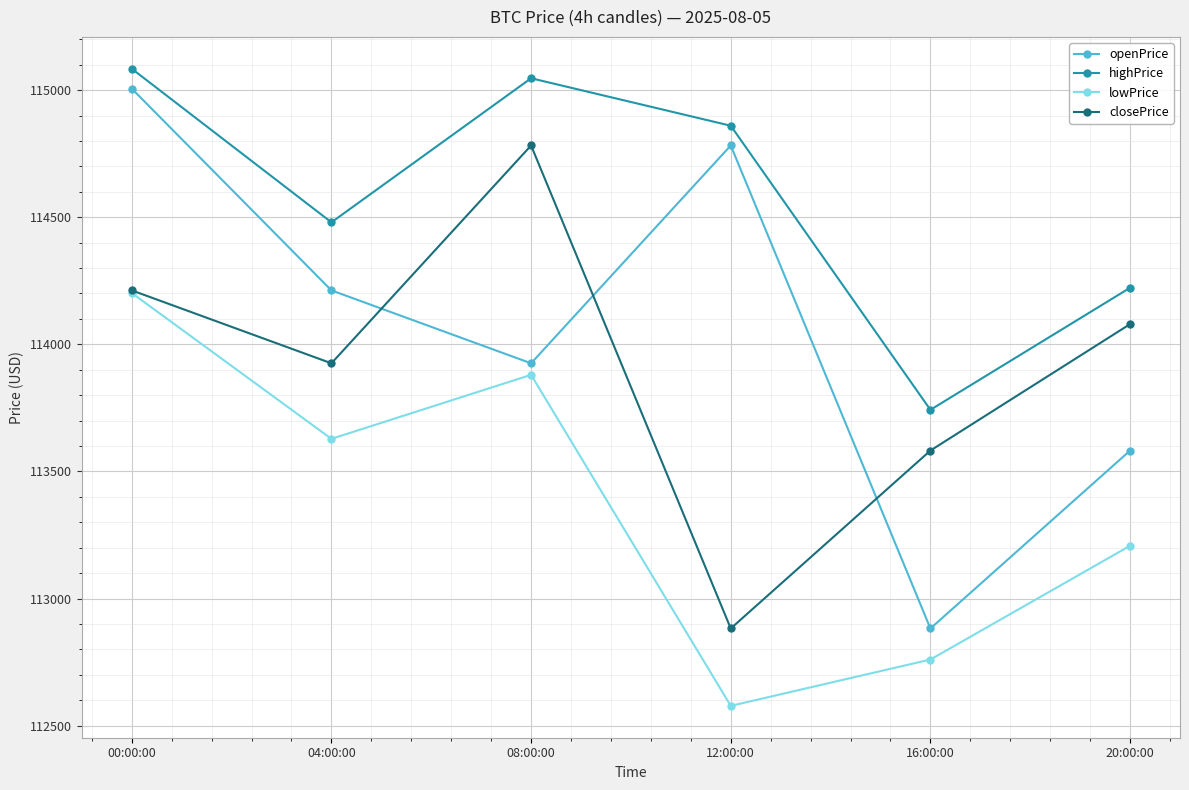

Where does the lowPrice series first go above 113628?

00:00:00